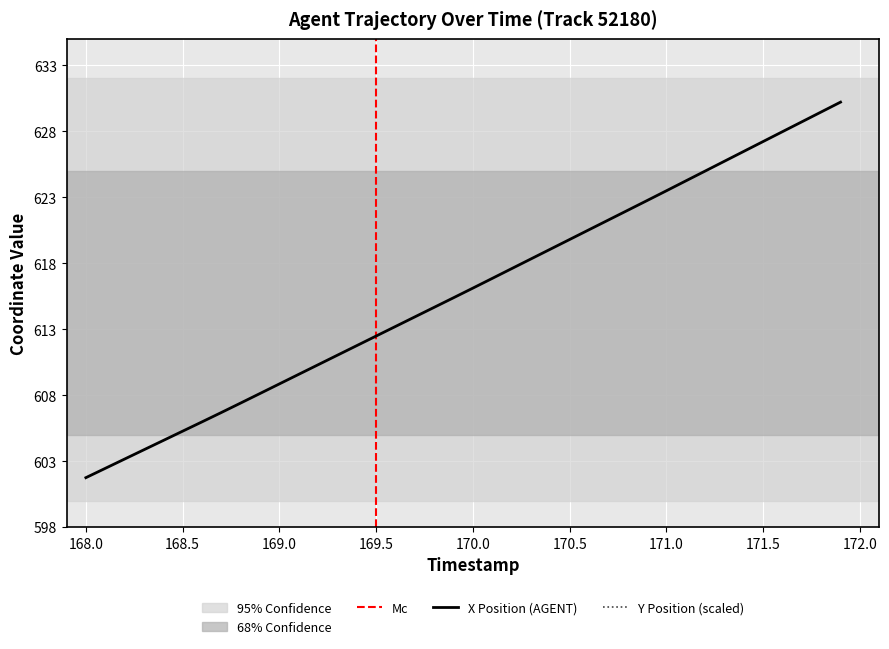

Is it true that X Position (AGENT) equals 254.6 at 169.5?

False